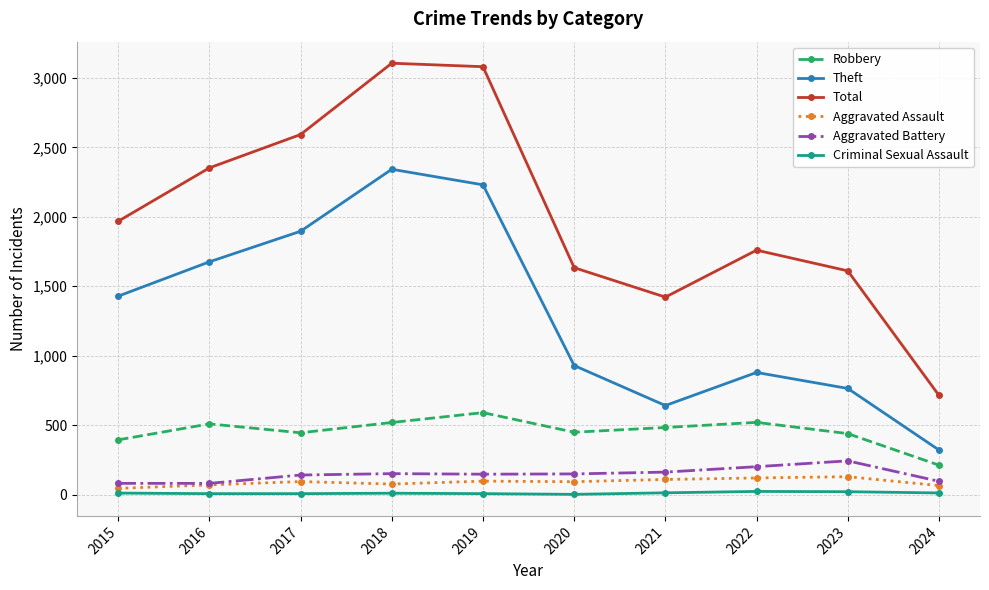

The value of Aggravated Battery at 2024 is 97. True or false?

True